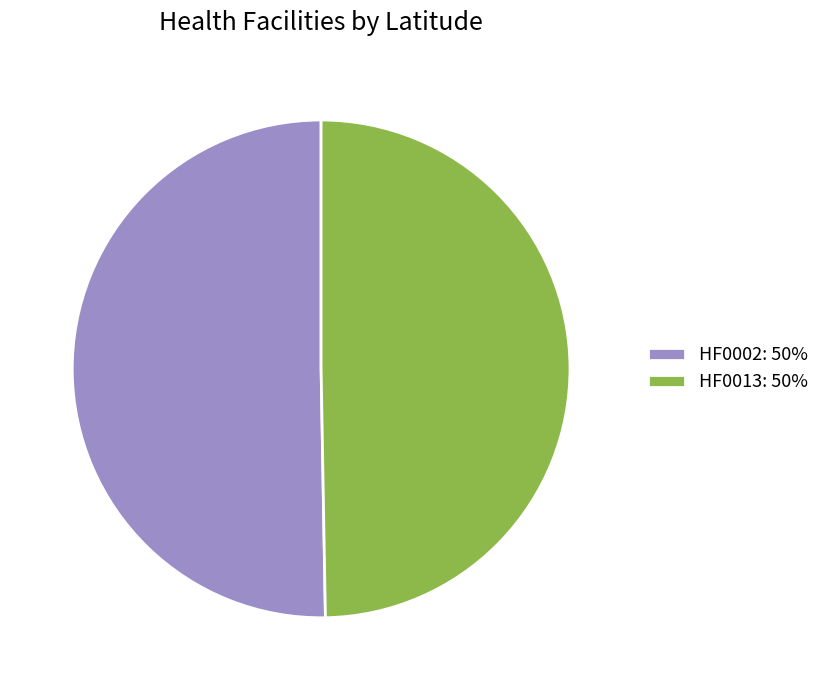

Is there a majority slice in this chart?

Yes